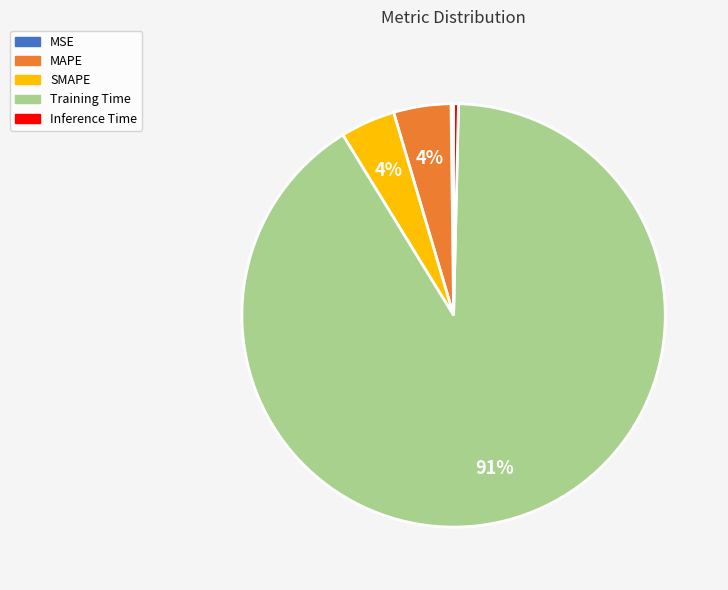

The Inference Time slice represents 0% of the pie. True or false?

True